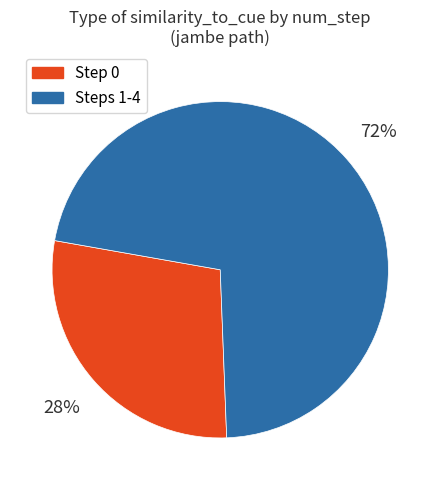

Which has a higher value, Step 0 or Steps 1-4?

Steps 1-4